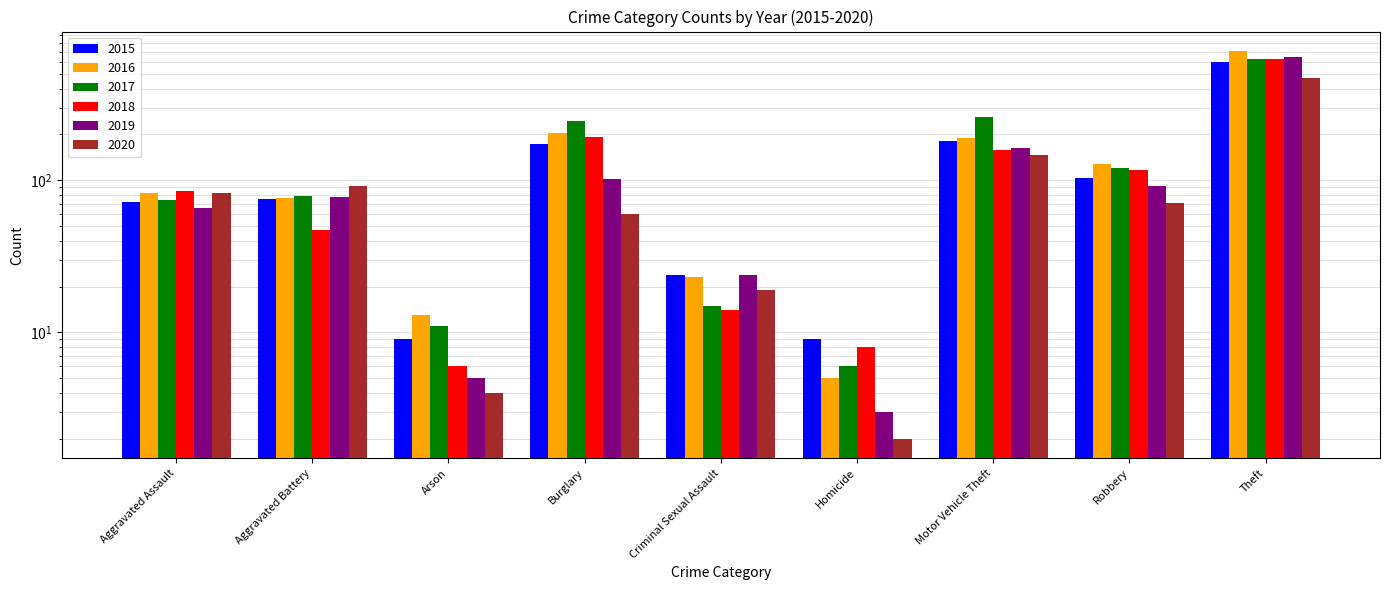

Reading left to right, transcribe all the data shown in this chart.

2015: Aggravated Assault=72	Aggravated Battery=75	Arson=9	Burglary=173	Criminal Sexual Assault=24	Homicide=9	Motor Vehicle Theft=181	Robbery=104	Theft=599
2016: Aggravated Assault=83	Aggravated Battery=77	Arson=13	Burglary=205	Criminal Sexual Assault=23	Homicide=5	Motor Vehicle Theft=190	Robbery=127	Theft=707
2017: Aggravated Assault=74	Aggravated Battery=79	Arson=11	Burglary=245	Criminal Sexual Assault=15	Homicide=6	Motor Vehicle Theft=259	Robbery=121	Theft=623
2018: Aggravated Assault=85	Aggravated Battery=47	Arson=6	Burglary=192	Criminal Sexual Assault=14	Homicide=8	Motor Vehicle Theft=157	Robbery=117	Theft=628
2019: Aggravated Assault=66	Aggravated Battery=78	Arson=5	Burglary=102	Criminal Sexual Assault=24	Homicide=3	Motor Vehicle Theft=163	Robbery=91	Theft=643
2020: Aggravated Assault=83	Aggravated Battery=91	Arson=4	Burglary=60	Criminal Sexual Assault=19	Homicide=2	Motor Vehicle Theft=147	Robbery=71	Theft=468